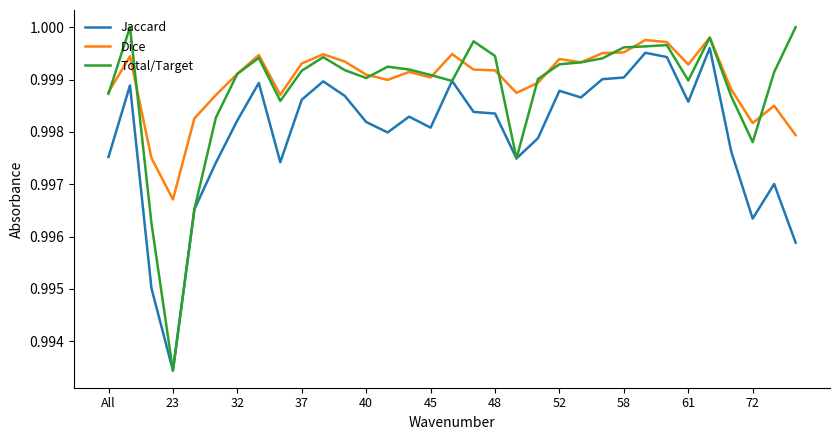

List the series in order of their overall mean, highest first.

Dice, Total/Target, Jaccard